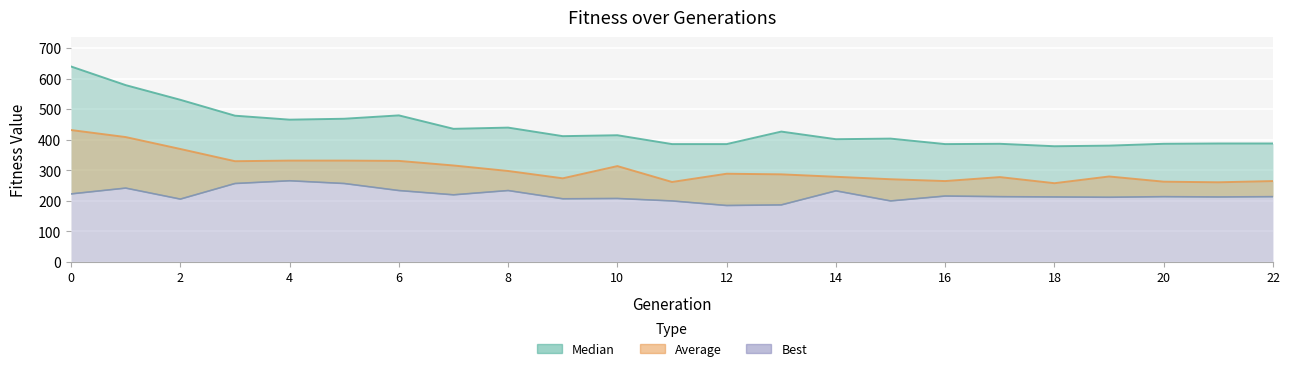

Reading left to right, transcribe all the data shown in this chart.

Average: 0=432	1=409	2=370	3=330	4=332	5=332	6=331	7=316	8=298	9=274	10=314	11=262	12=289	13=287	14=279	15=271	16=265	17=278	18=258	19=280	20=263	21=261	22=265
Median: 0=640	1=579	2=531	3=479	4=466	5=469	6=480	7=436	8=440	9=412	10=415	11=386	12=386	13=427	14=402	15=404	16=386	17=387	18=379	19=381	20=387	21=388	22=388
Best: 0=223	1=242	2=206	3=257	4=266	5=257	6=234	7=220	8=234	9=207	10=208	11=200	12=185	13=187	14=233	15=200	16=216	17=214	18=213	19=212	20=214	21=213	22=214